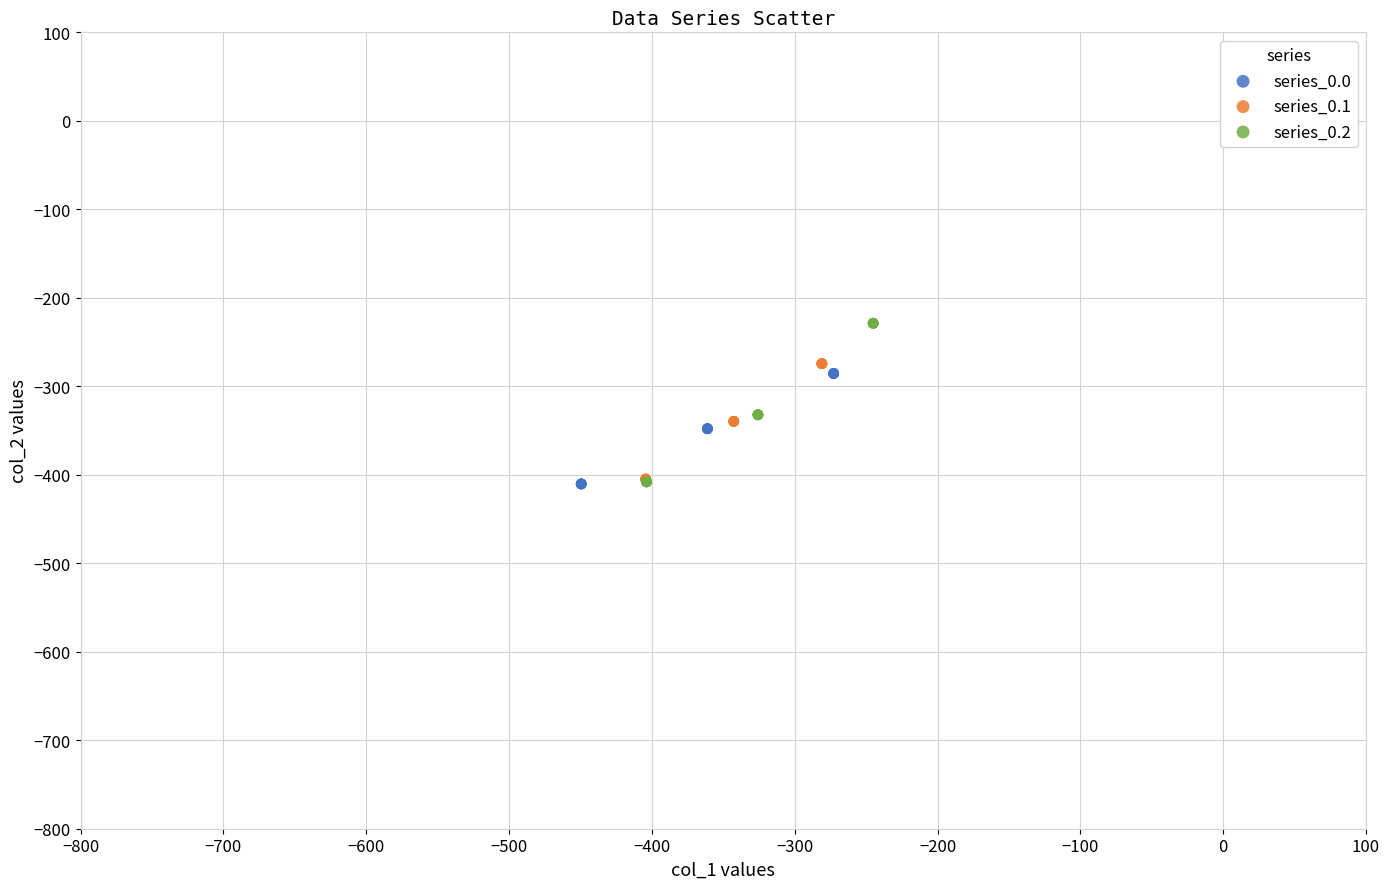

Which series has the widest spread of Y values?

series_0.2